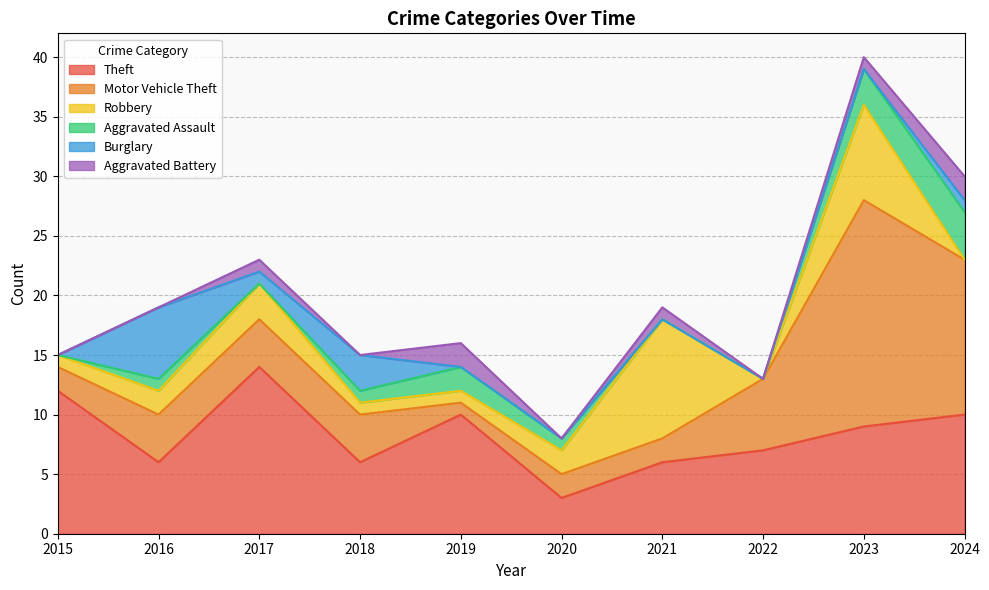

What is the difference between the second highest and second lowest values in the Aggravated Battery series?

2